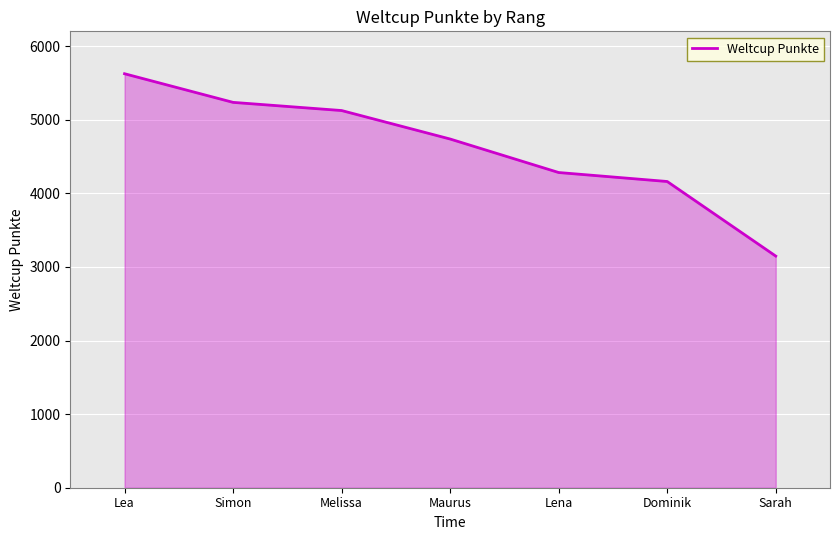

What is the sum of all values?

32309